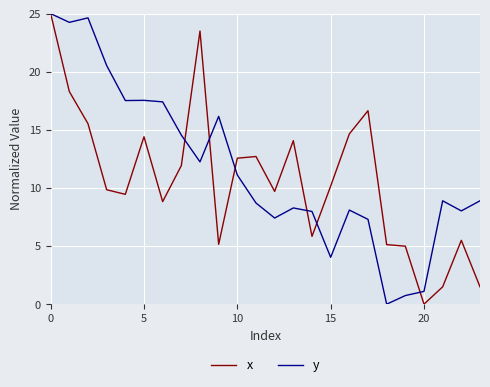

Reading left to right, list all the values displayed in this chart.

x: 25.0	18.3	15.5	9.8	9.5	14.4	8.8	11.9	23.5	5.1	12.6	12.7	9.7	14.1	5.8	10.2	14.6	16.6	5.1	5.0	0.0	1.5	5.5	1.5
y: 25.0	24.2	24.6	20.5	17.5	17.5	17.4	14.5	12.2	16.2	11.1	8.7	7.4	8.3	8.0	4.0	8.1	7.3	0.0	0.7	1.1	8.9	8.0	8.9